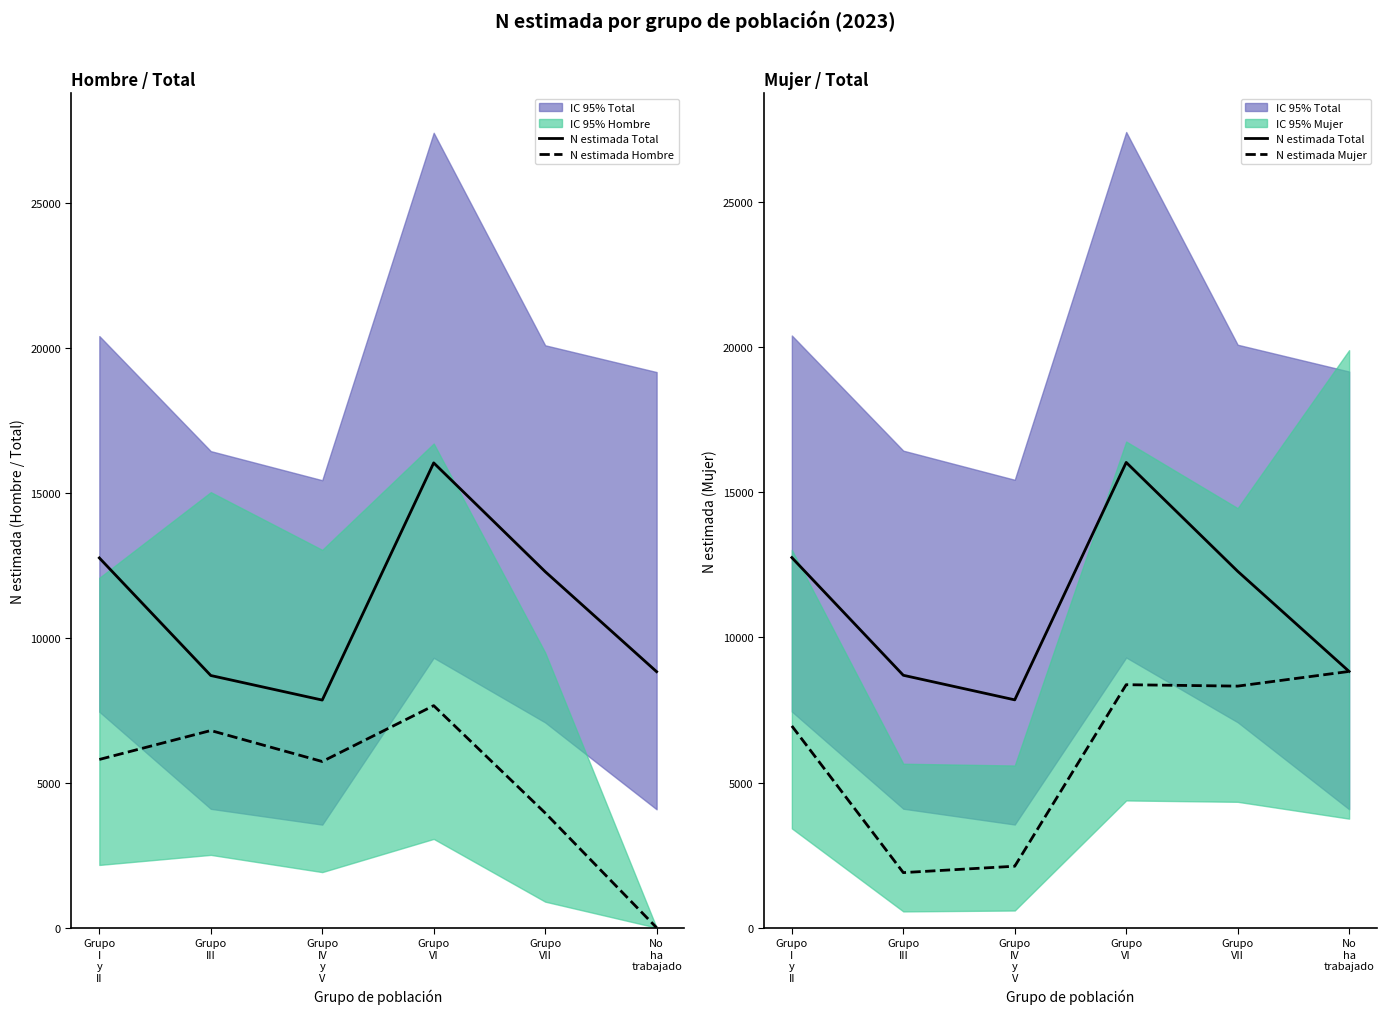

Reading left to right, list all the values displayed in this chart.

N estimada Total: Grupo
I
y
II=12752	Grupo
III=8697	Grupo
IV
y
V=7850	Grupo
VI=16030	Grupo
VII=12280	No
ha
trabajado=8829
N estimada Hombre: Grupo
I
y
II=5802	Grupo
III=6800	Grupo
IV
y
V=5731	Grupo
VI=7658	Grupo
VII=3957	No
ha
trabajado=0
N estimada Mujer: Grupo
I
y
II=6951	Grupo
III=1898	Grupo
IV
y
V=2118	Grupo
VI=8372	Grupo
VII=8323	No
ha
trabajado=8829